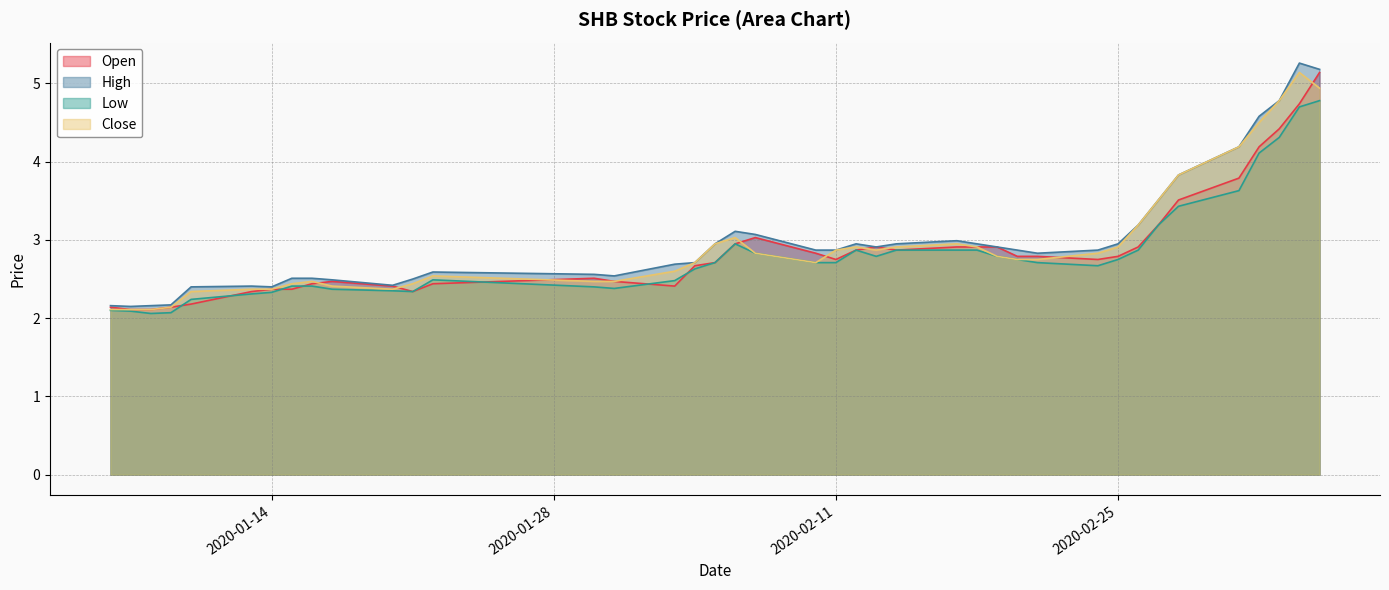

What is the total value across all series at 2020-02-21?

11.1